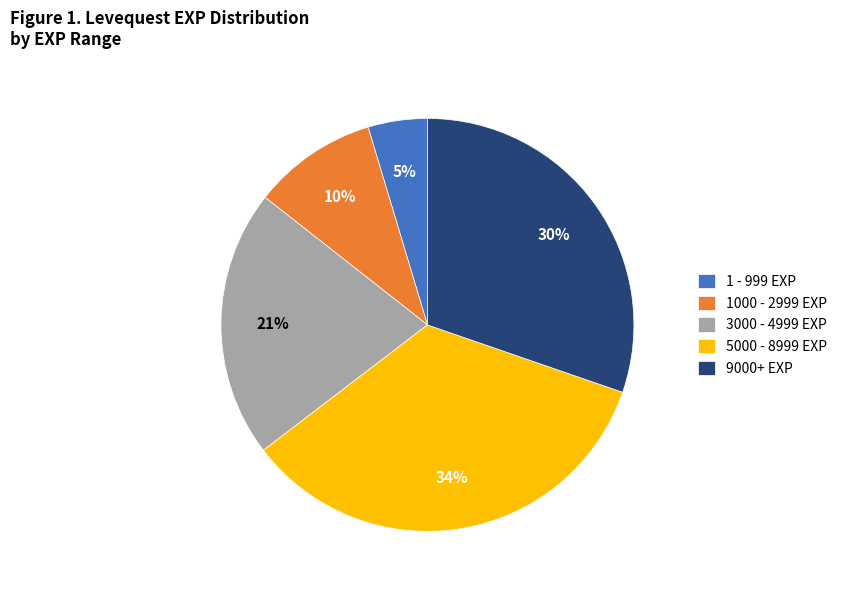

To the nearest percent, what is the average slice percentage?

20%